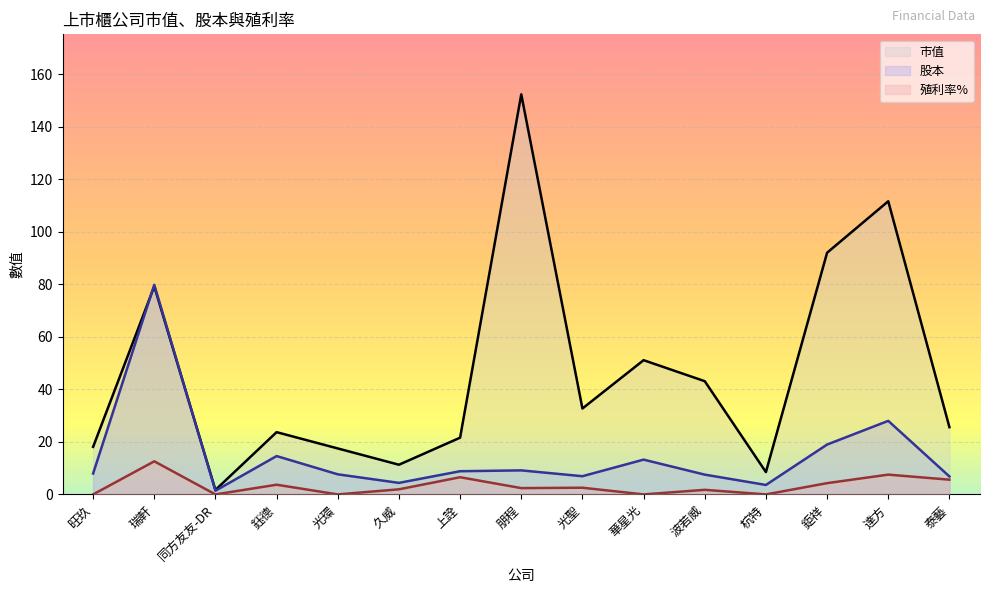

What is the maximum value shown in the chart?

152.3